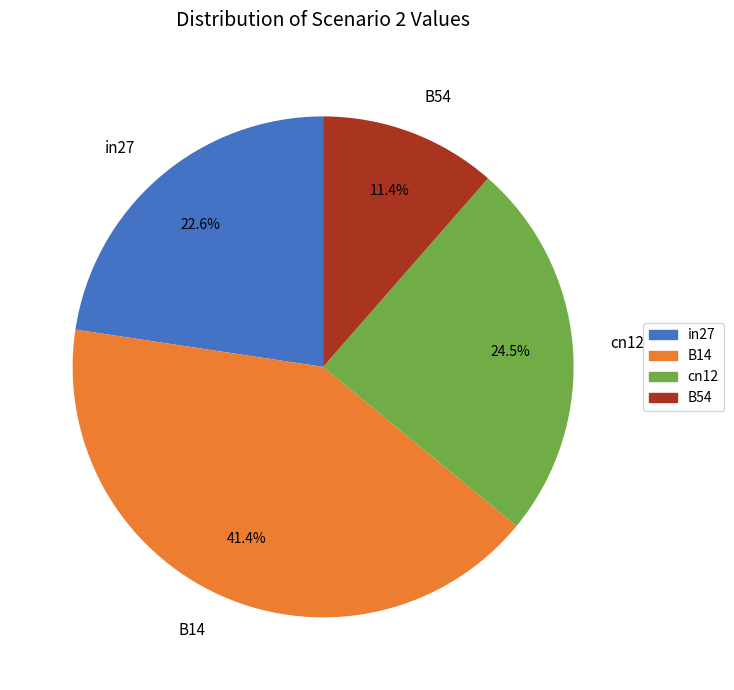

Which has a higher value, cn12 or B14?

B14